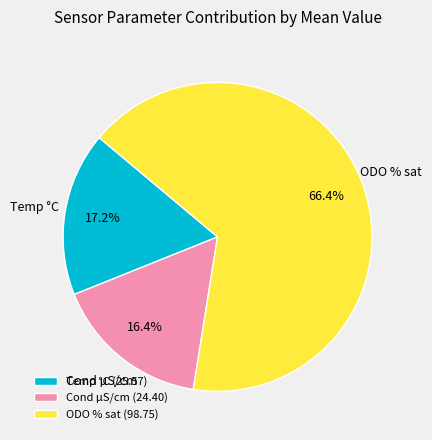

Between ODO % sat (98.75) and Cond µS/cm (24.40), which is larger?

ODO % sat (98.75)